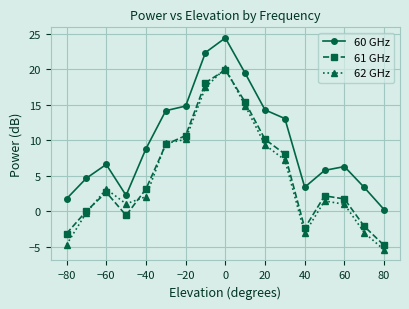

Which series has the widest spread of values?

62 GHz